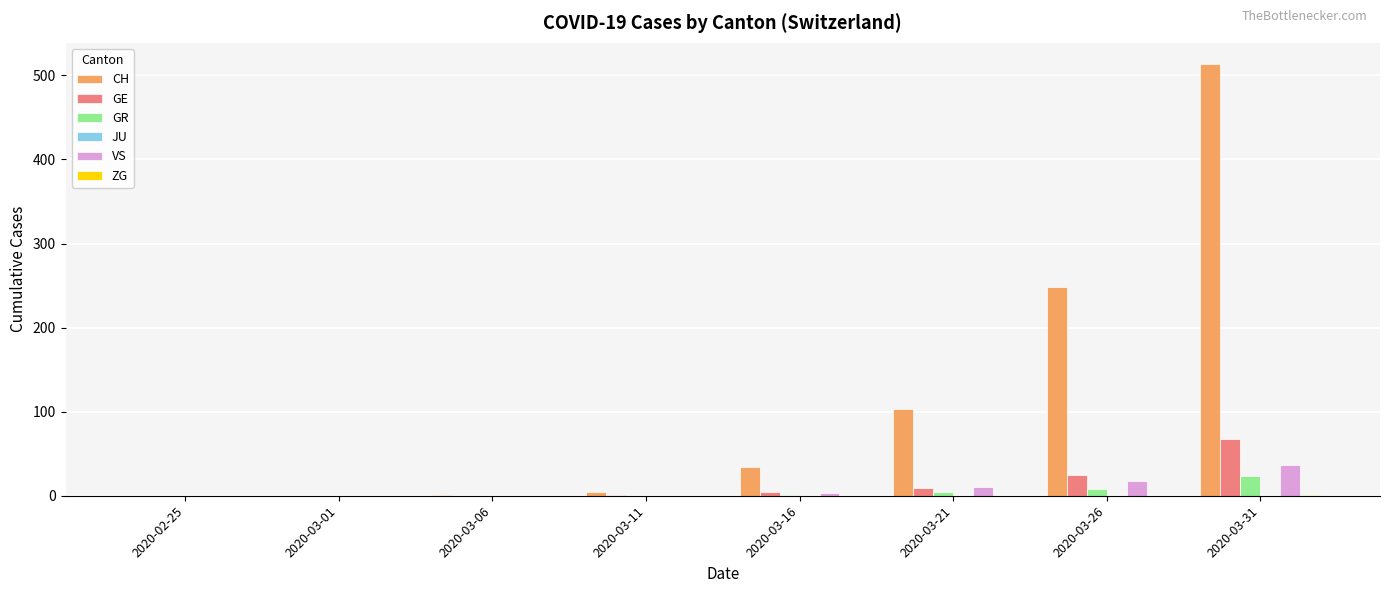

At which label does GE reach its peak?

2020-03-31